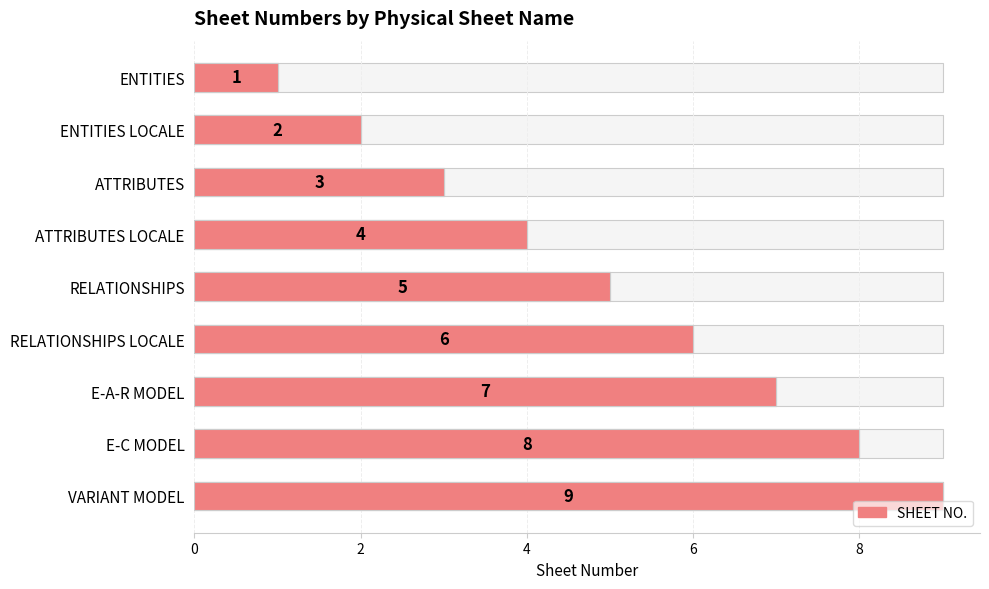

The chart shows a value of 1 at ENTITIES. True or false?

False